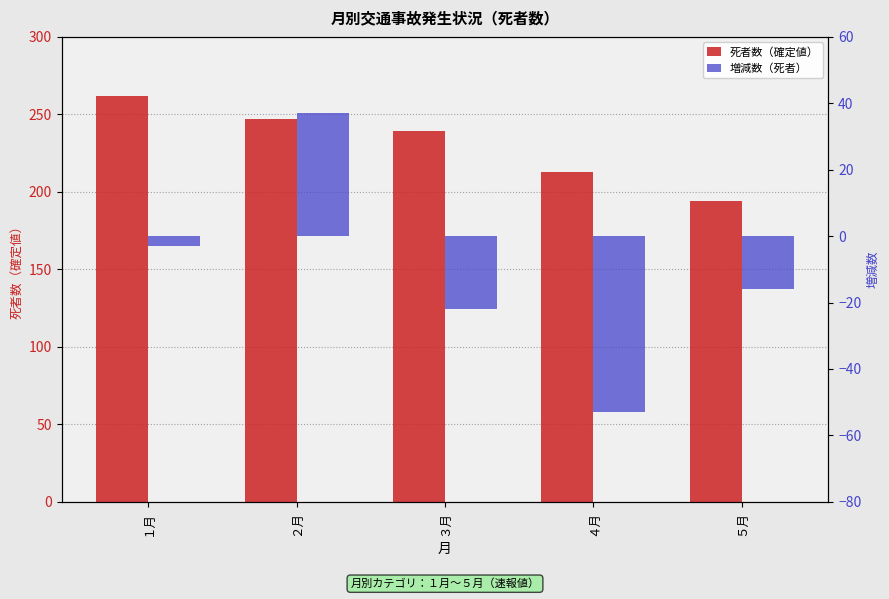

How many bars are there in each group?

2